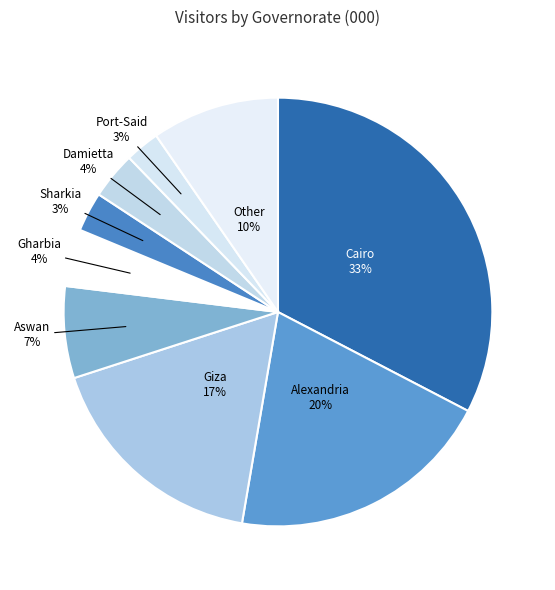

Which category has the biggest portion of the pie?

Cairo